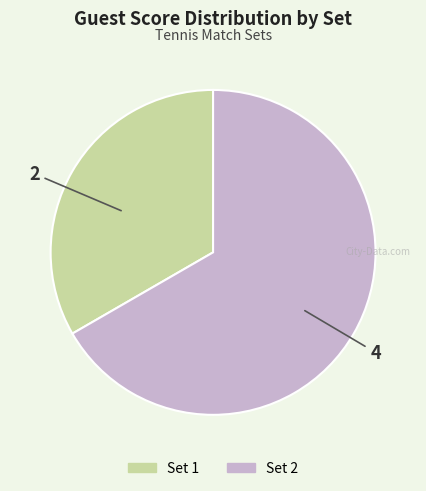

How many slices are in this pie chart?

2